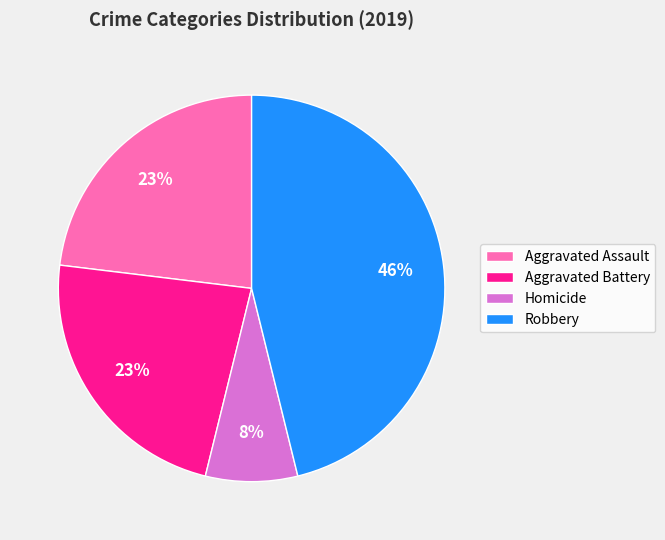

Combined, do Homicide and Aggravated Battery account for over 50%?

No